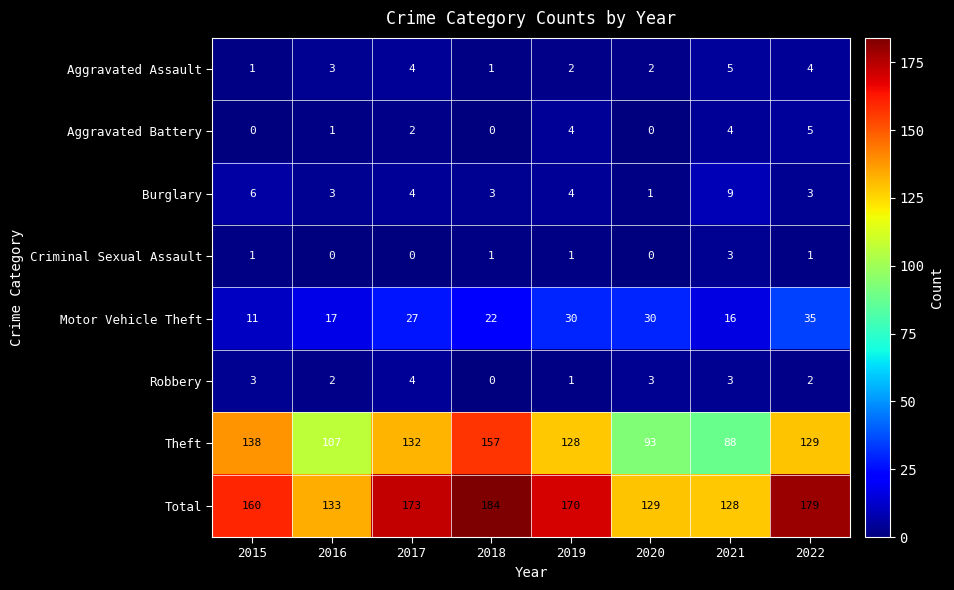

Which series has the largest total across all categories?

Total